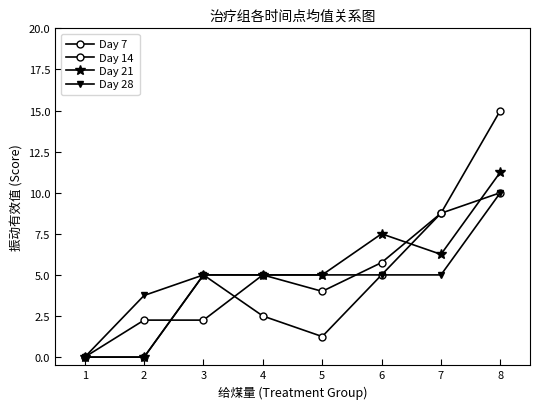

Count the number of data series in this chart.

4